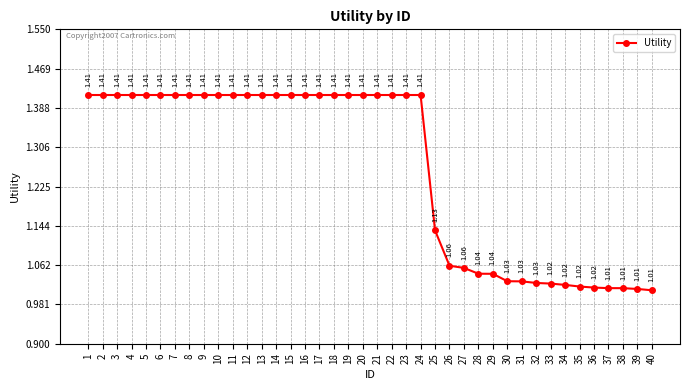

Is this an area chart (filled region under the line)?

No